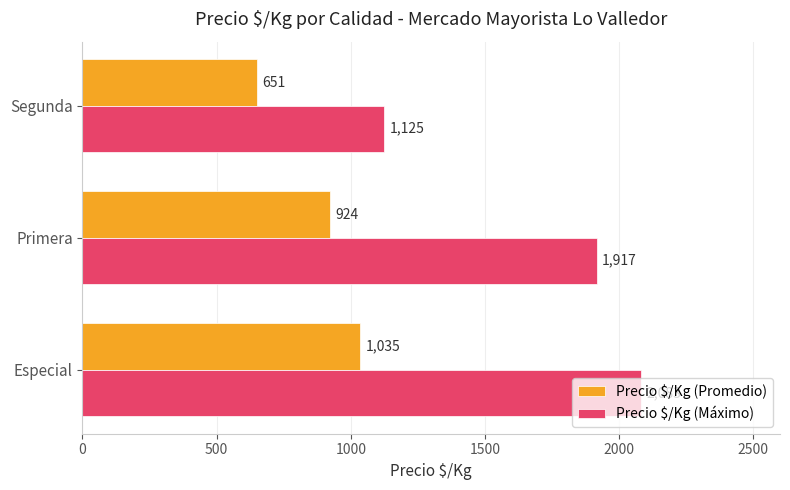

Which category has the highest value in the Precio $/Kg (Máximo) series?

Especial